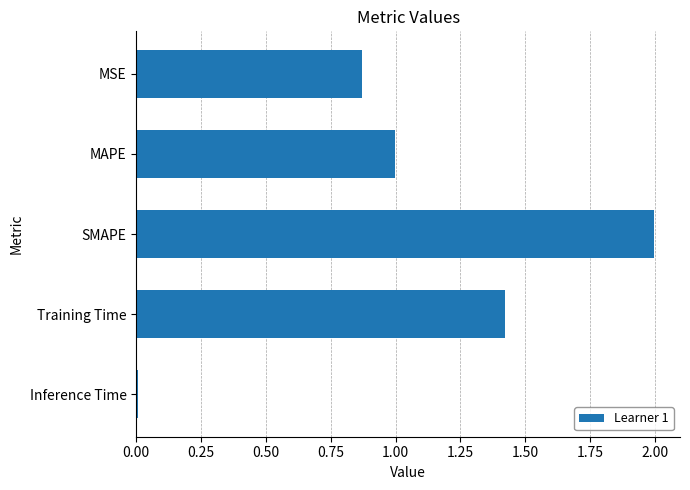

What is the label of the 1st bar from the top?

MSE